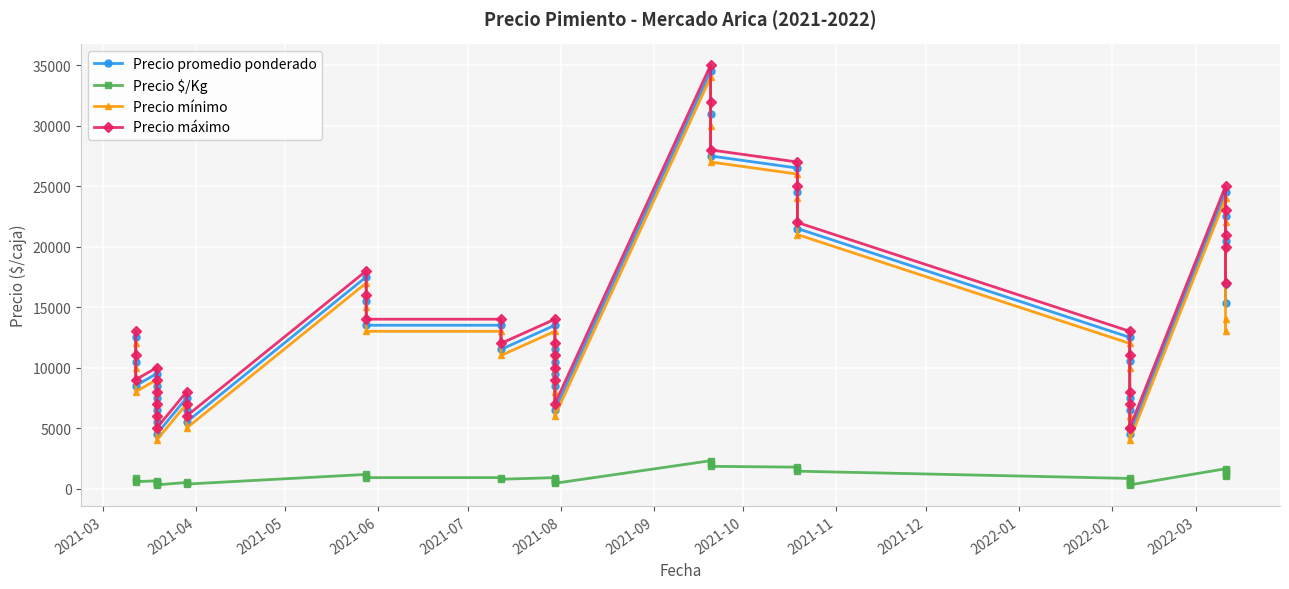

True or false: Precio promedio ponderado and Precio máximo cross at least once.

False